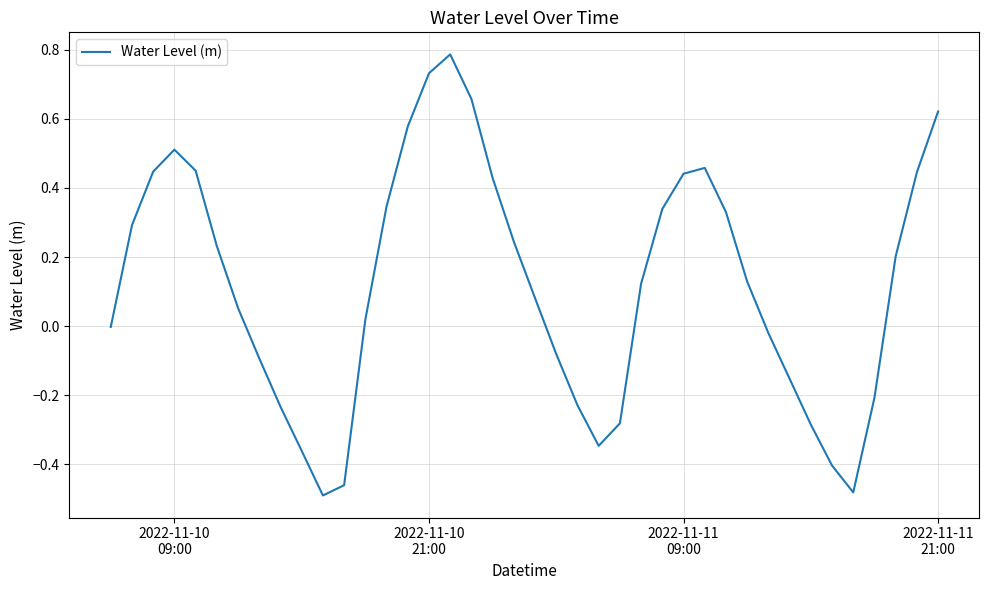

What is the greatest value displayed?

0.8